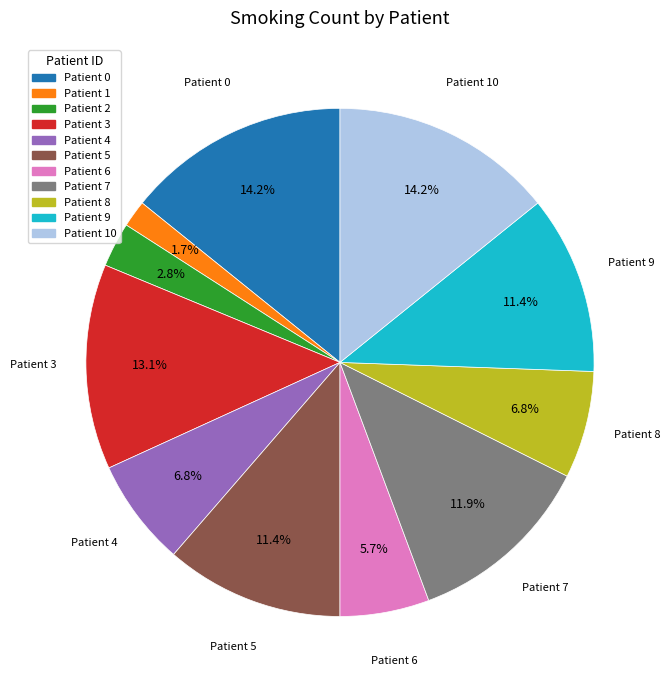

Count the number of slices in the pie.

11